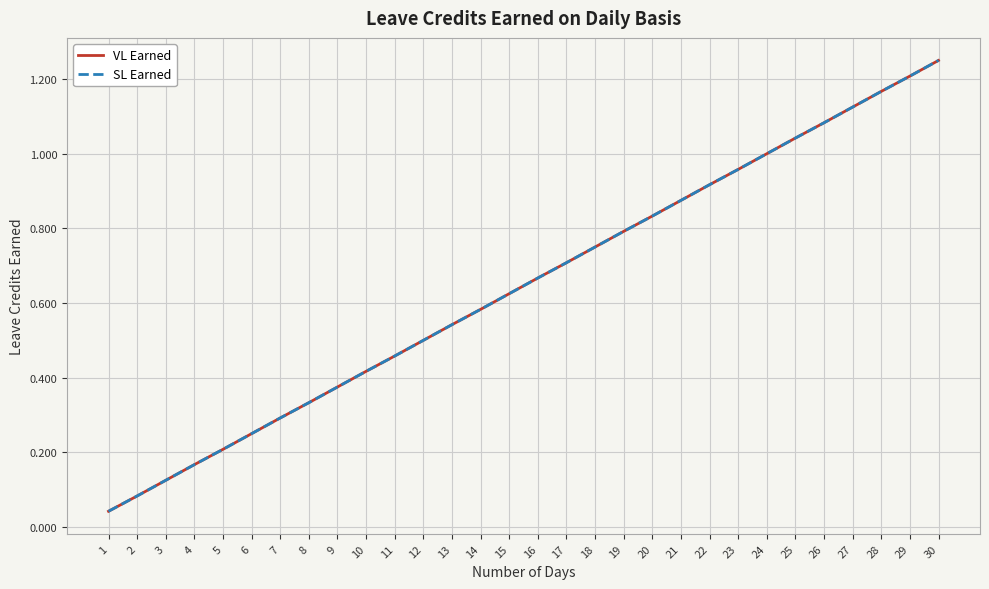

True or false: SL Earned and VL Earned intersect in this chart.

False